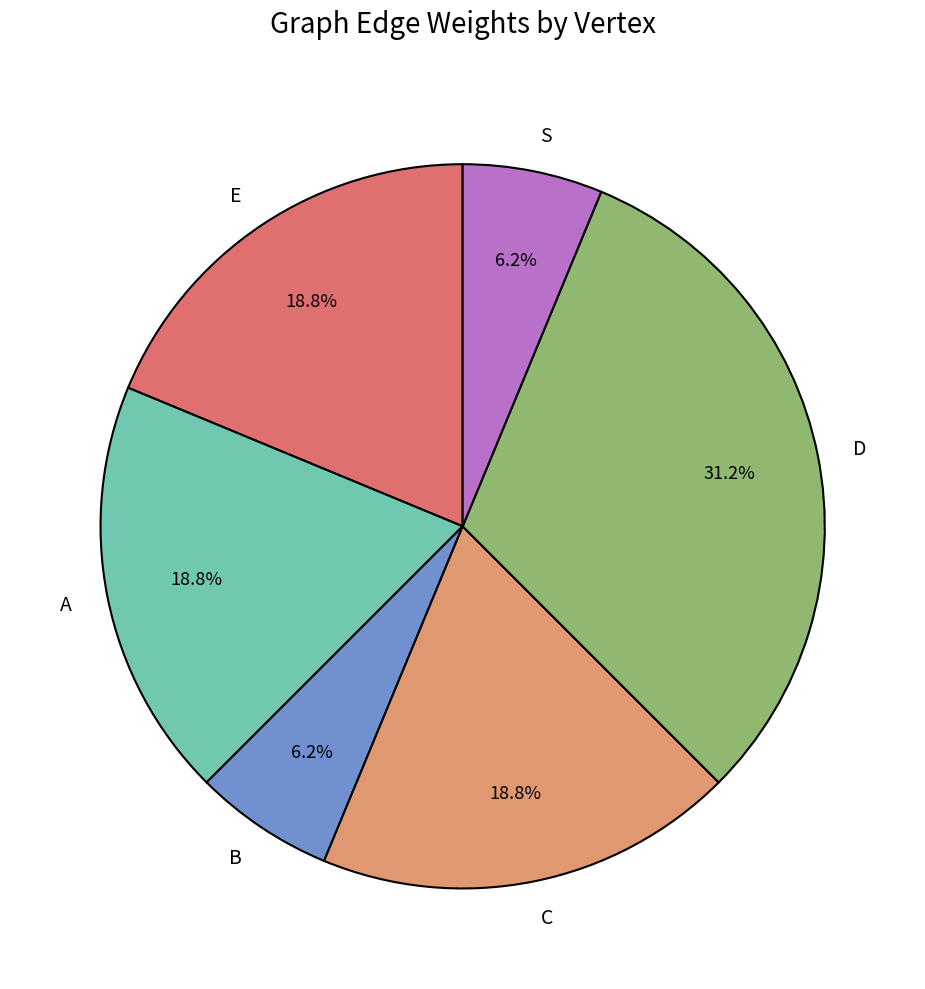

What is the ratio of the value at E to the value at D?

0.6